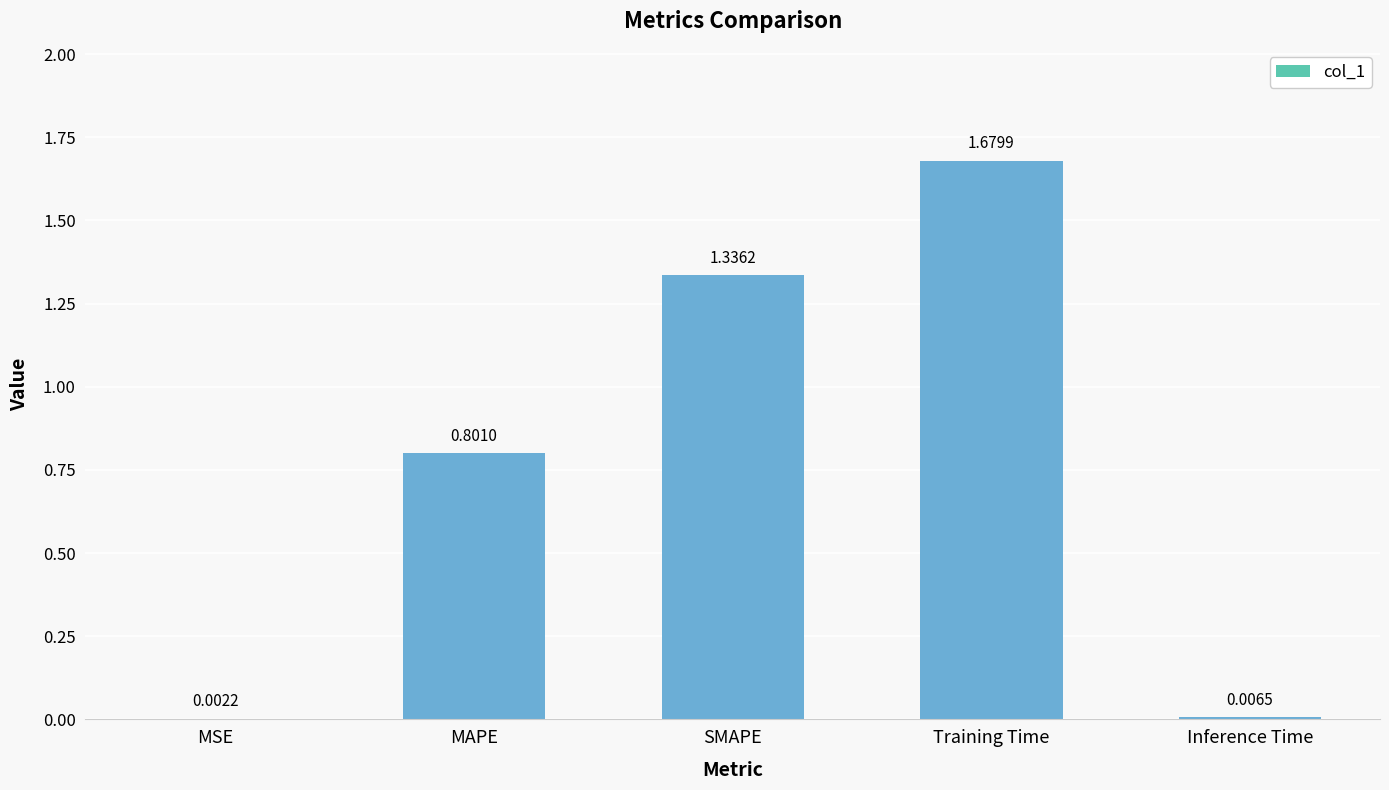

What is the sum of all values?

3.8